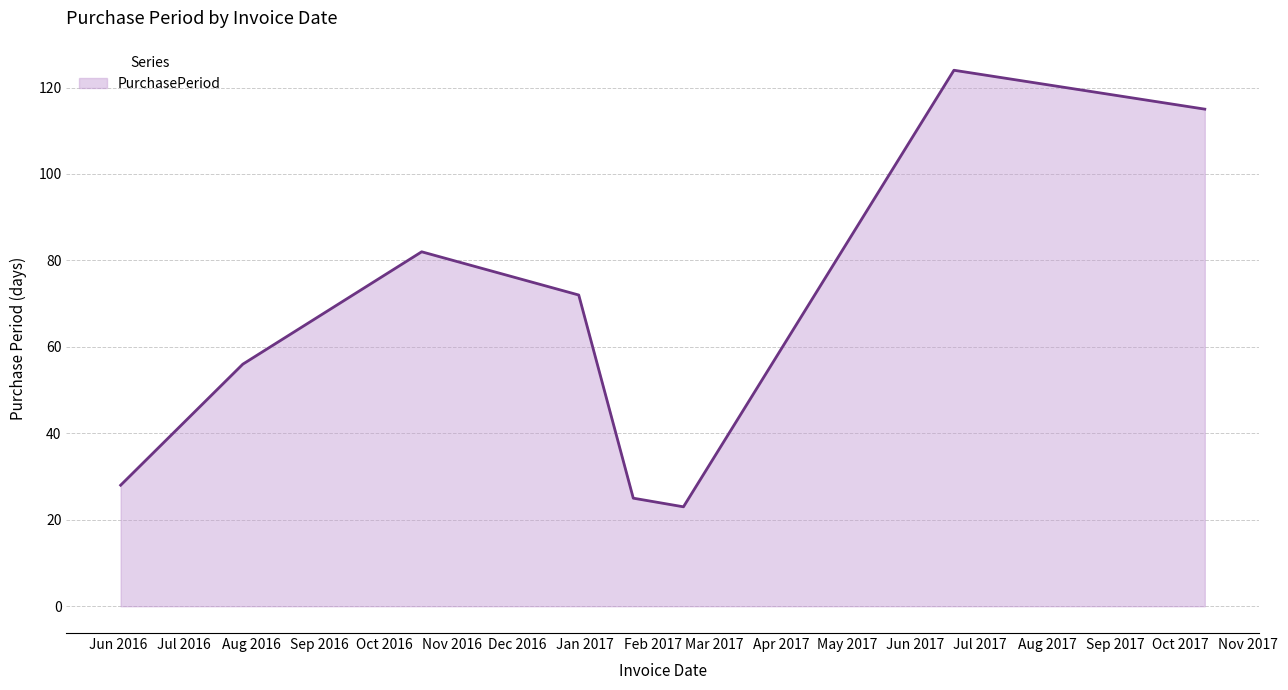

What is the minimum value shown in the chart?

23